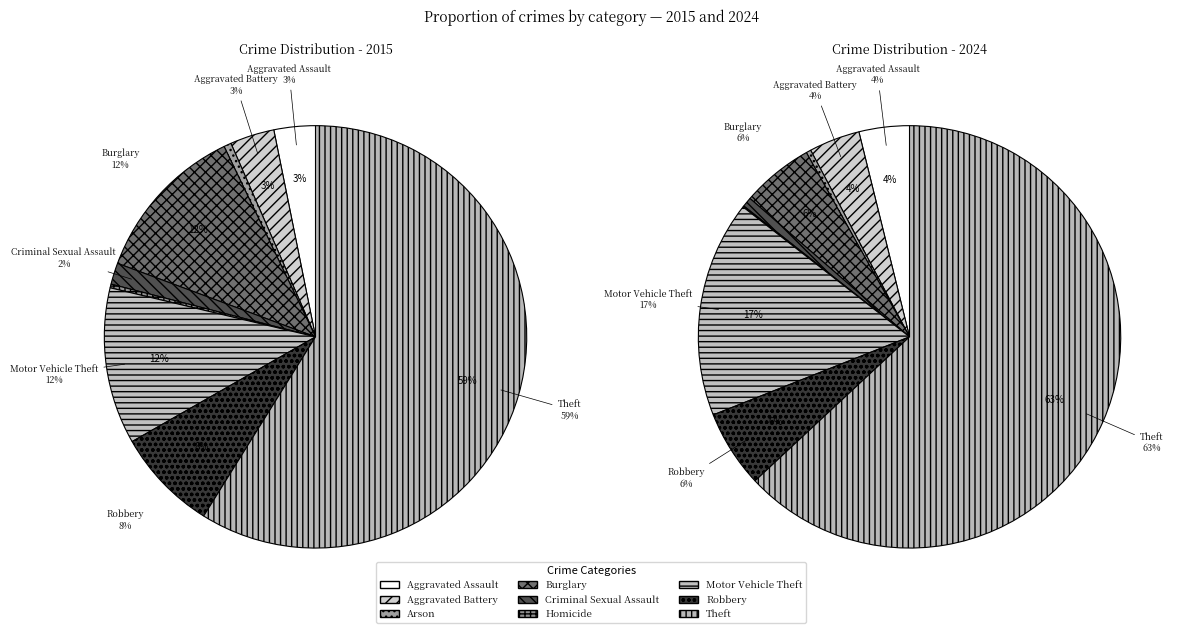

Is there any slice that represents more than half of the pie?

Yes